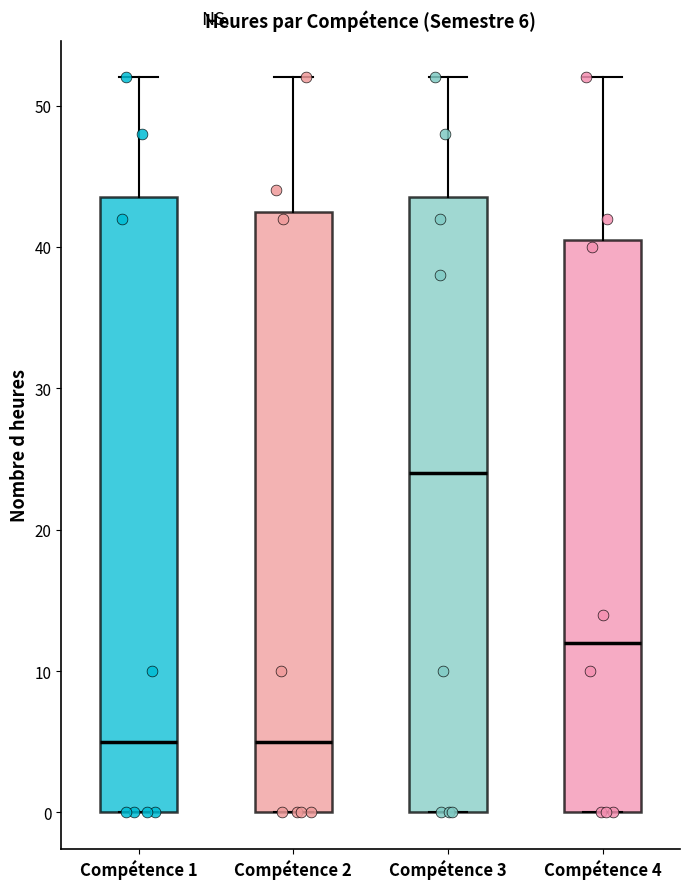

Which box has the highest median line?

Compétence 3